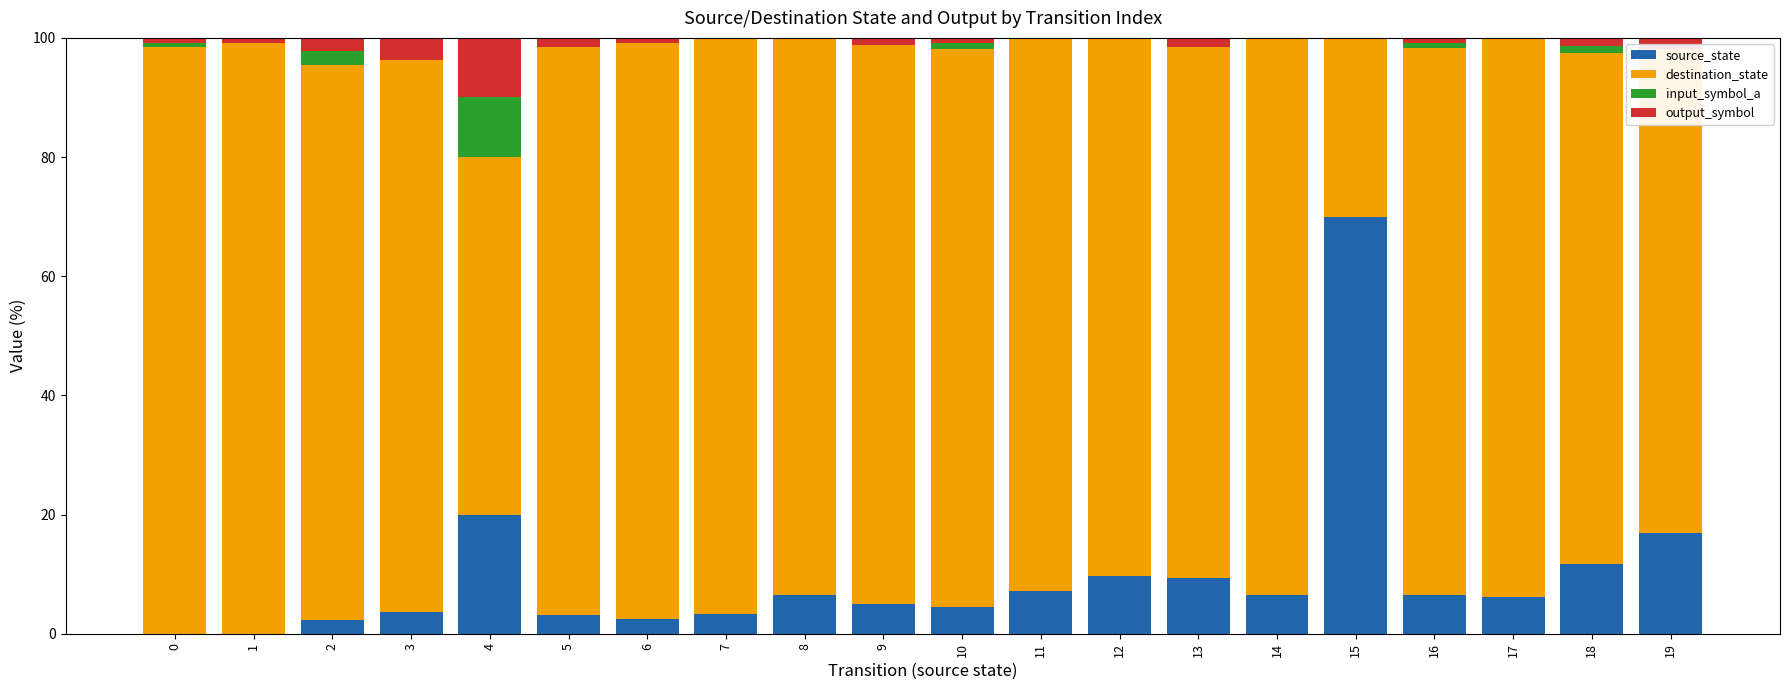

The source_state series shows 11.7 at 18. True or false?

True